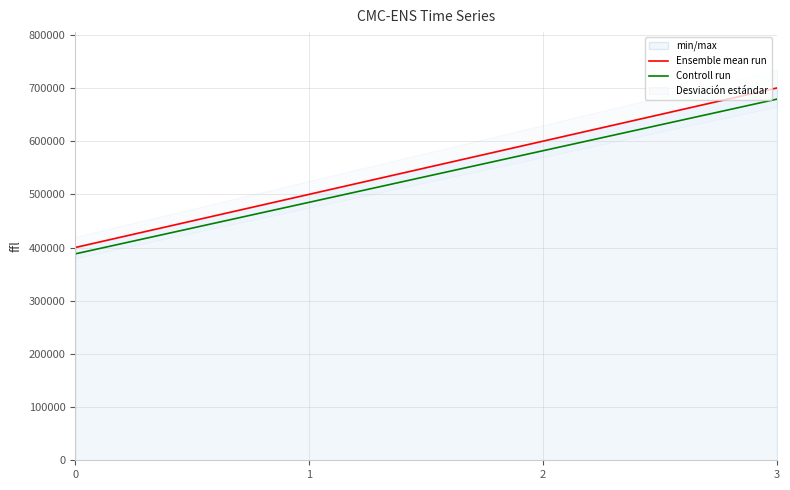

At how many categories does at least one series exceed 405297?

3